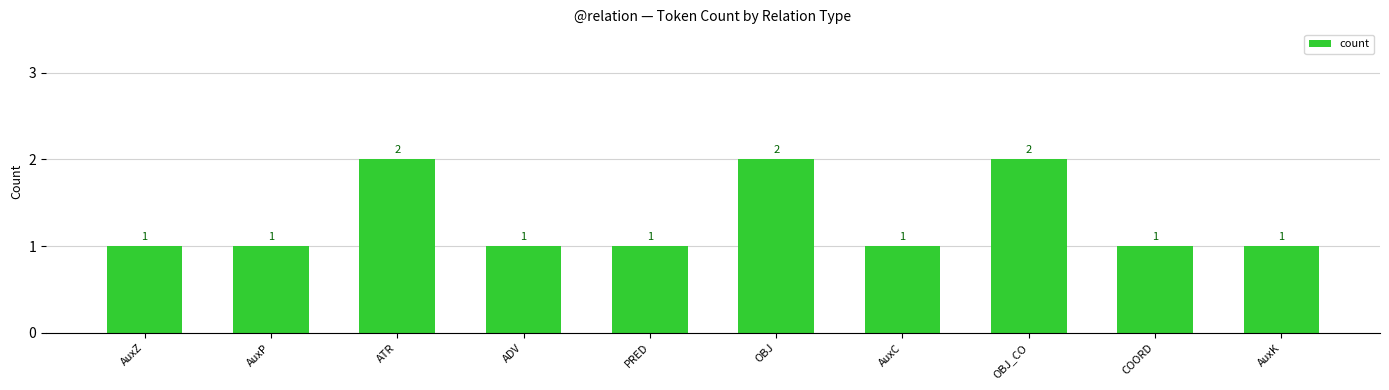

What is the label of the 2nd bar from the right?

COORD